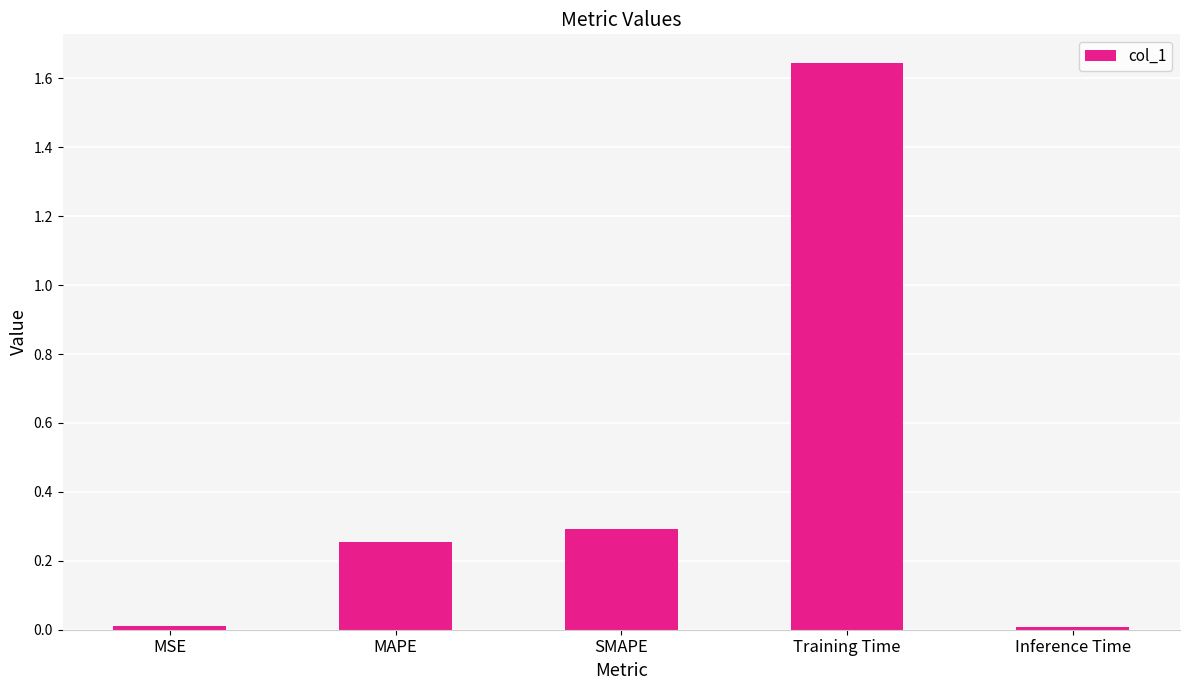

Is it true that the value at MAPE is 0.3?

True